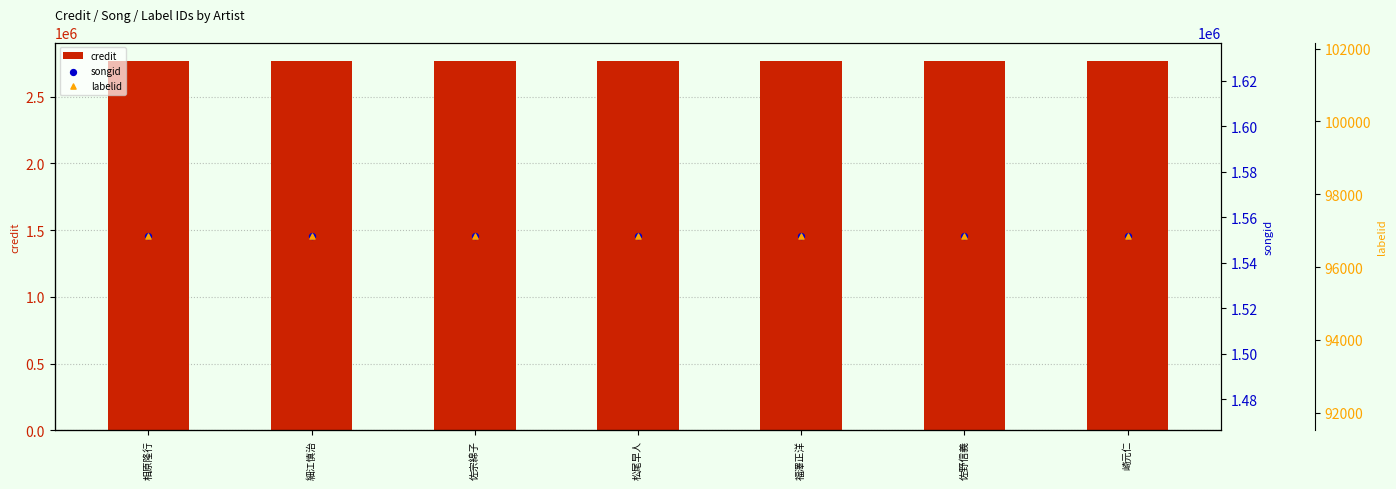

What is the total value across all series at 相原隆行?

4415635